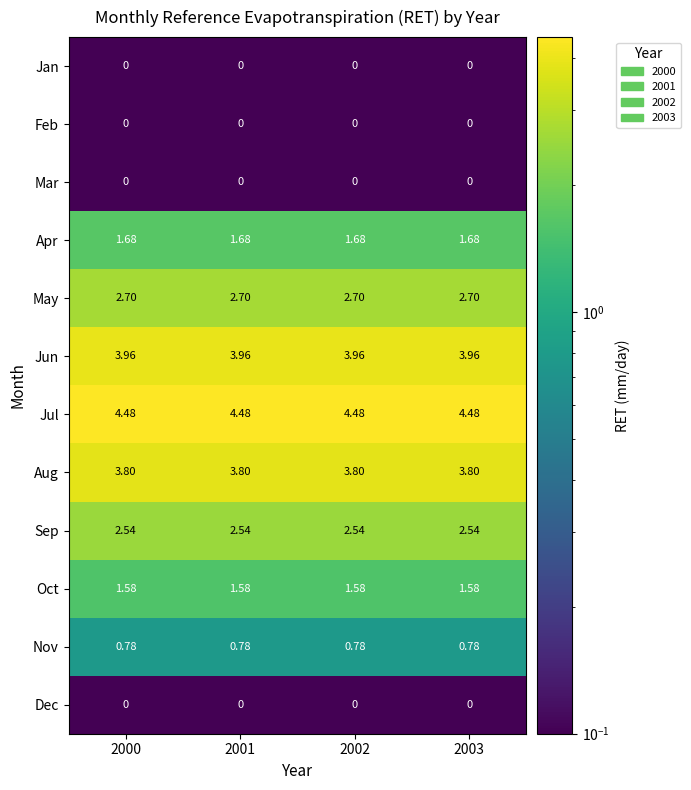

Is the value of Sep at 2000 greater than the value of Jun at 2001?

No